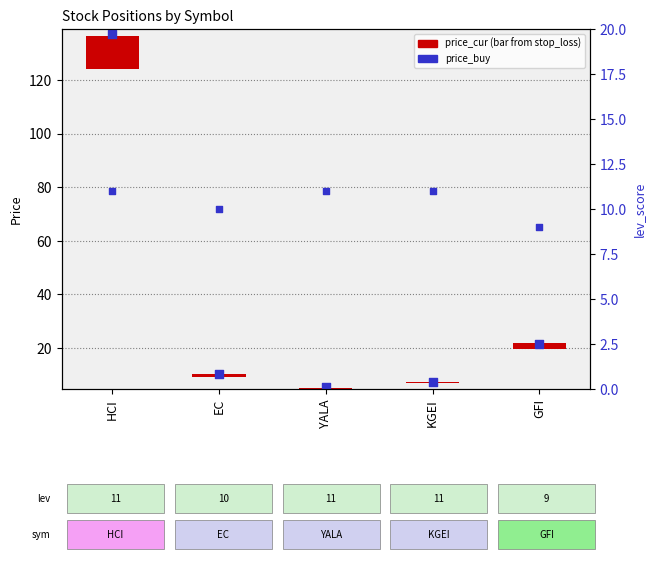

Which series has the largest total across all categories?

price_buy